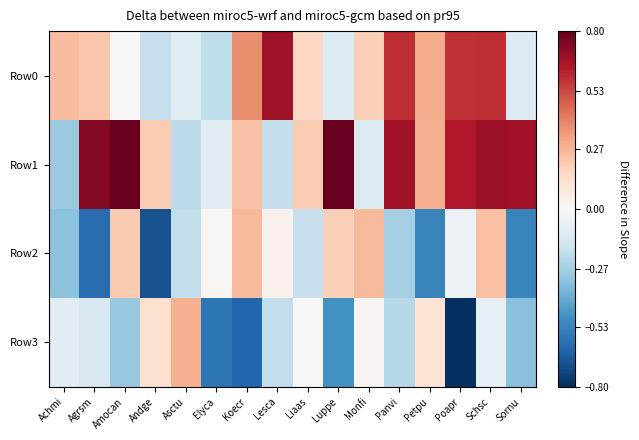

Between Luppe and Asctu, which is larger?

Asctu